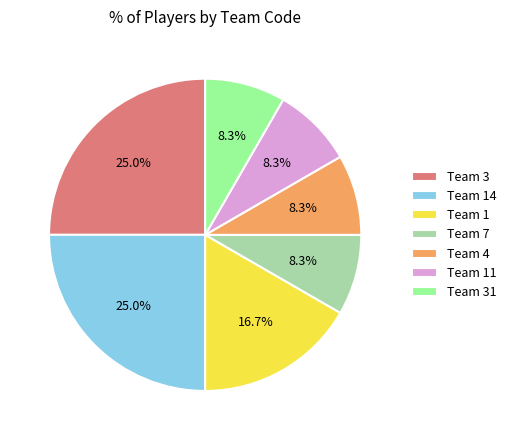

Count the number of slices in the pie.

7